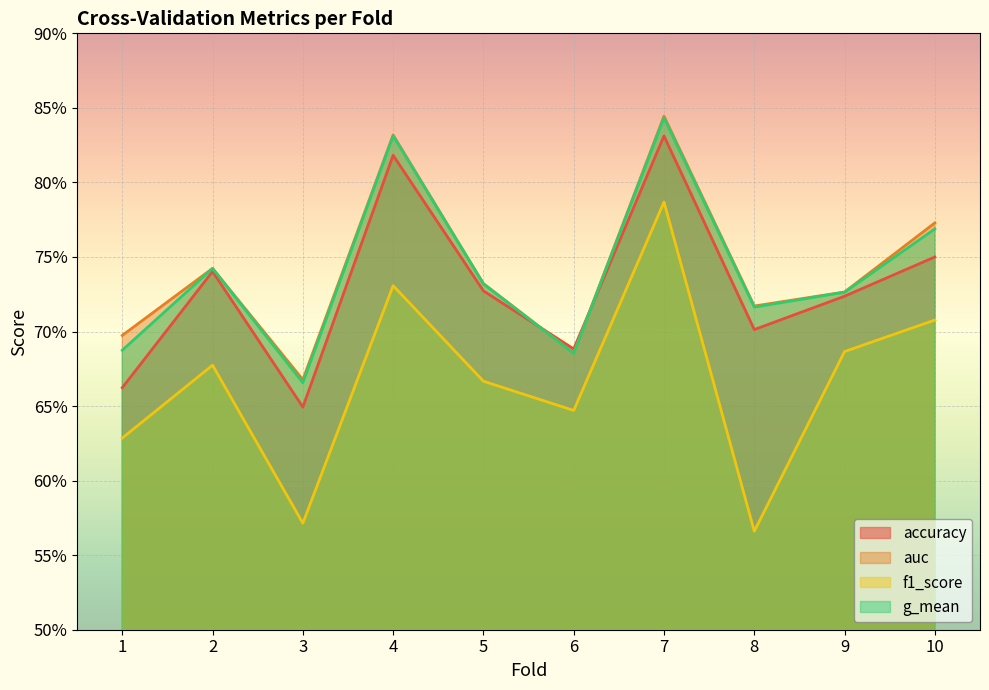

True or false: auc and f1_score intersect in this chart.

False